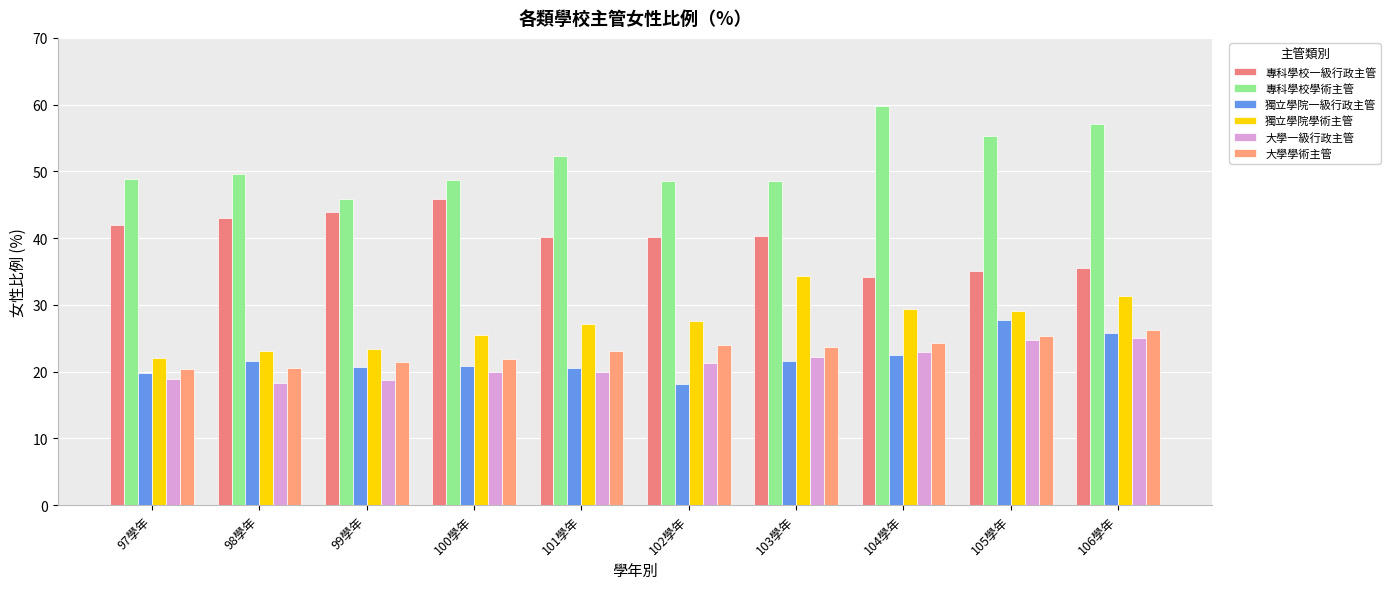

Reading left to right, extract all data points from this chart.

專科學校一級行政主管: 42.0	43.1	44.0	45.8	40.1	40.1	40.3	34.1	35.1	35.6
專科學校學術主管: 48.9	49.5	45.9	48.7	52.2	48.6	48.6	59.8	55.3	57.1
獨立學院一級行政主管: 19.7	21.6	20.6	20.9	20.5	18.1	21.6	22.5	27.7	25.8
獨立學院學術主管: 22.1	23.1	23.4	25.4	27.1	27.6	34.3	29.4	29.1	31.2
大學一級行政主管: 18.9	18.3	18.7	19.9	20.0	21.3	22.1	22.9	24.8	25.1
大學學術主管: 20.4	20.5	21.5	21.9	23.0	23.9	23.7	24.3	25.4	26.2